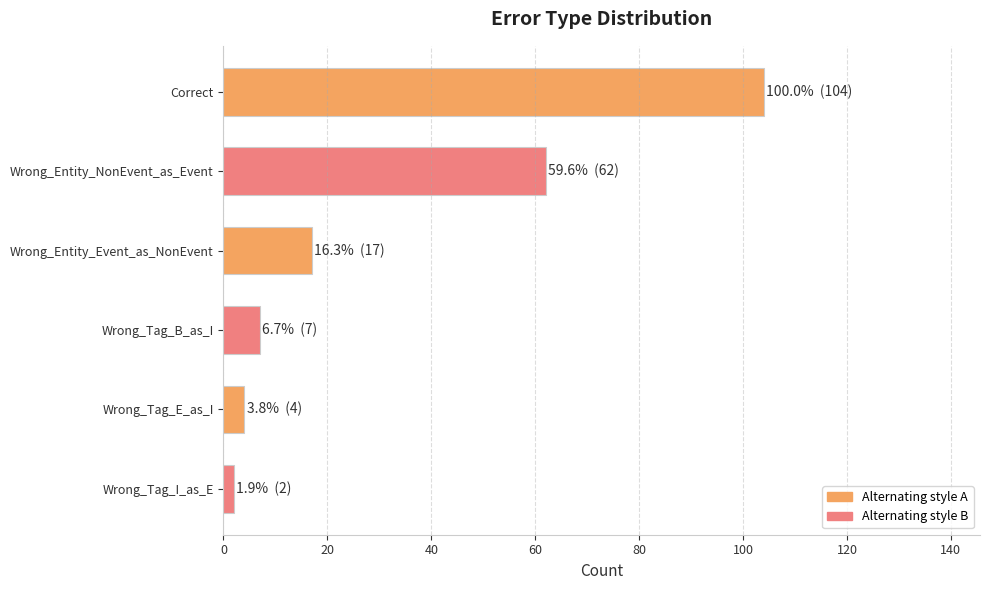

What is the average value?

33